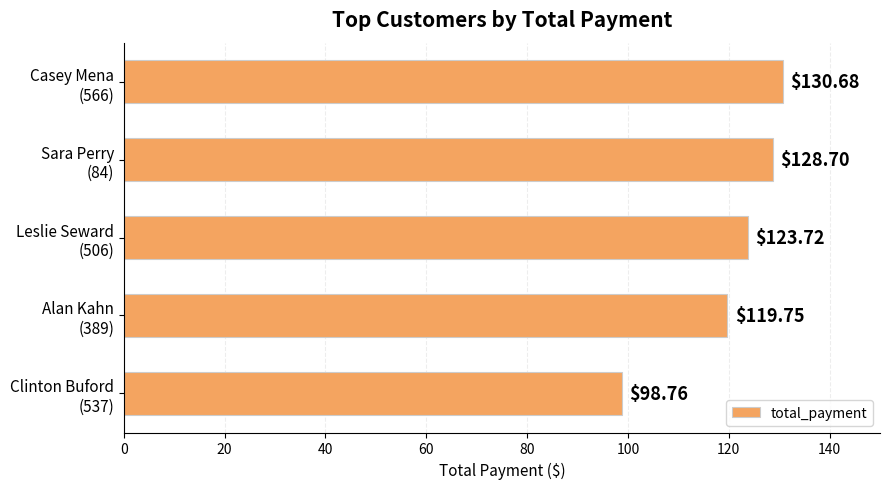

What is the sum of all values?

601.6